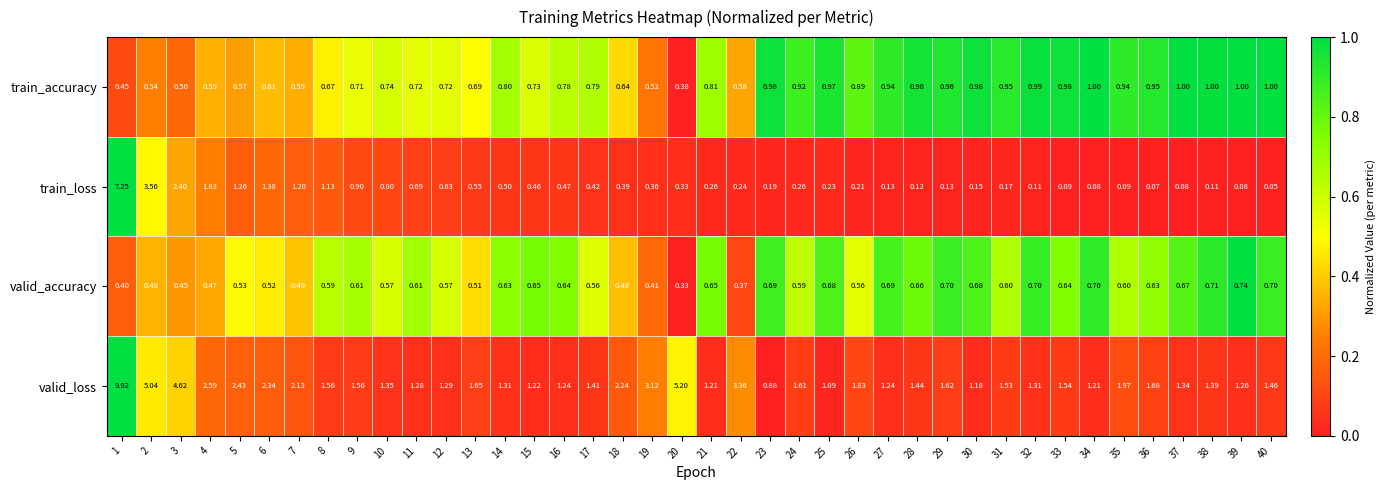

Is the value of train_accuracy at 18 greater than the value of valid_accuracy at 36?

Yes